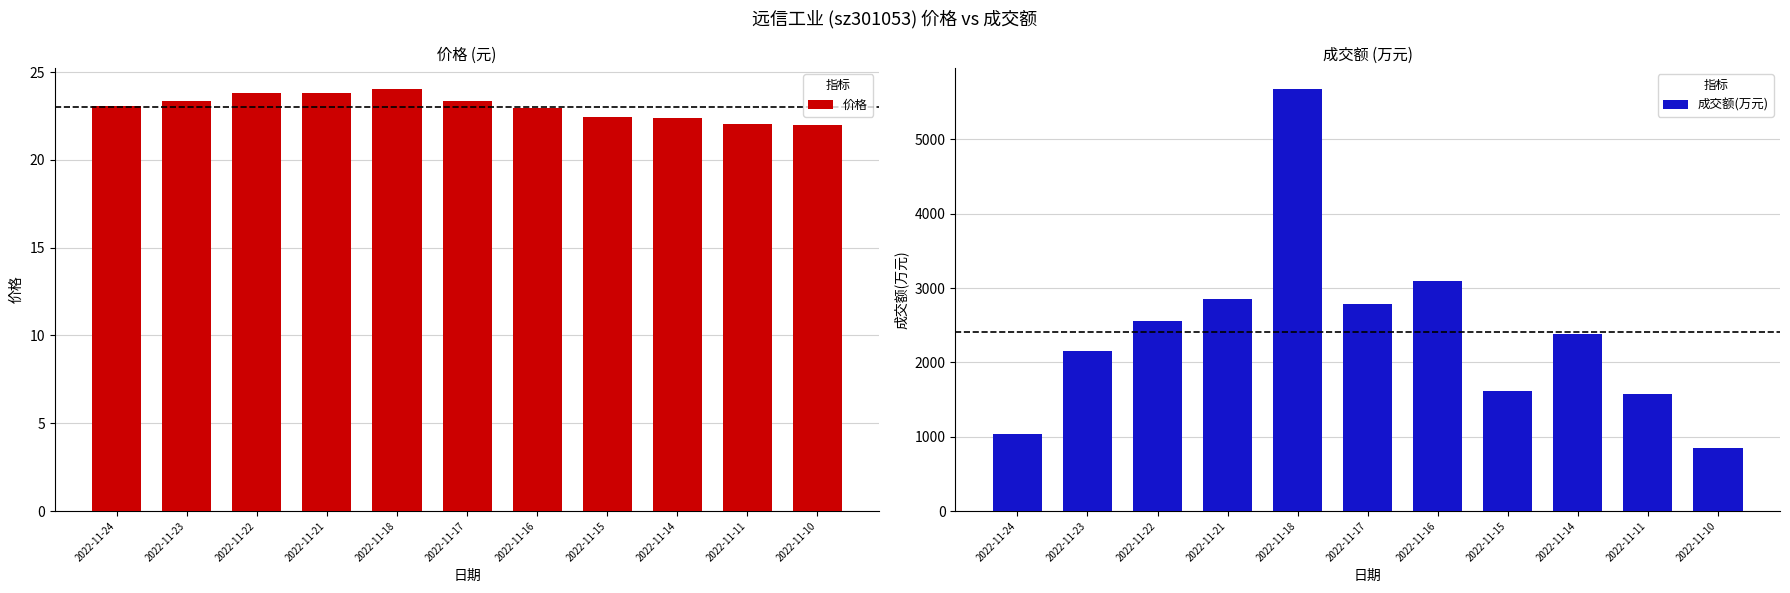

Is the value of 成交额(万元) at 2022-11-23 greater than the value of 价格 at 2022-11-14?

Yes